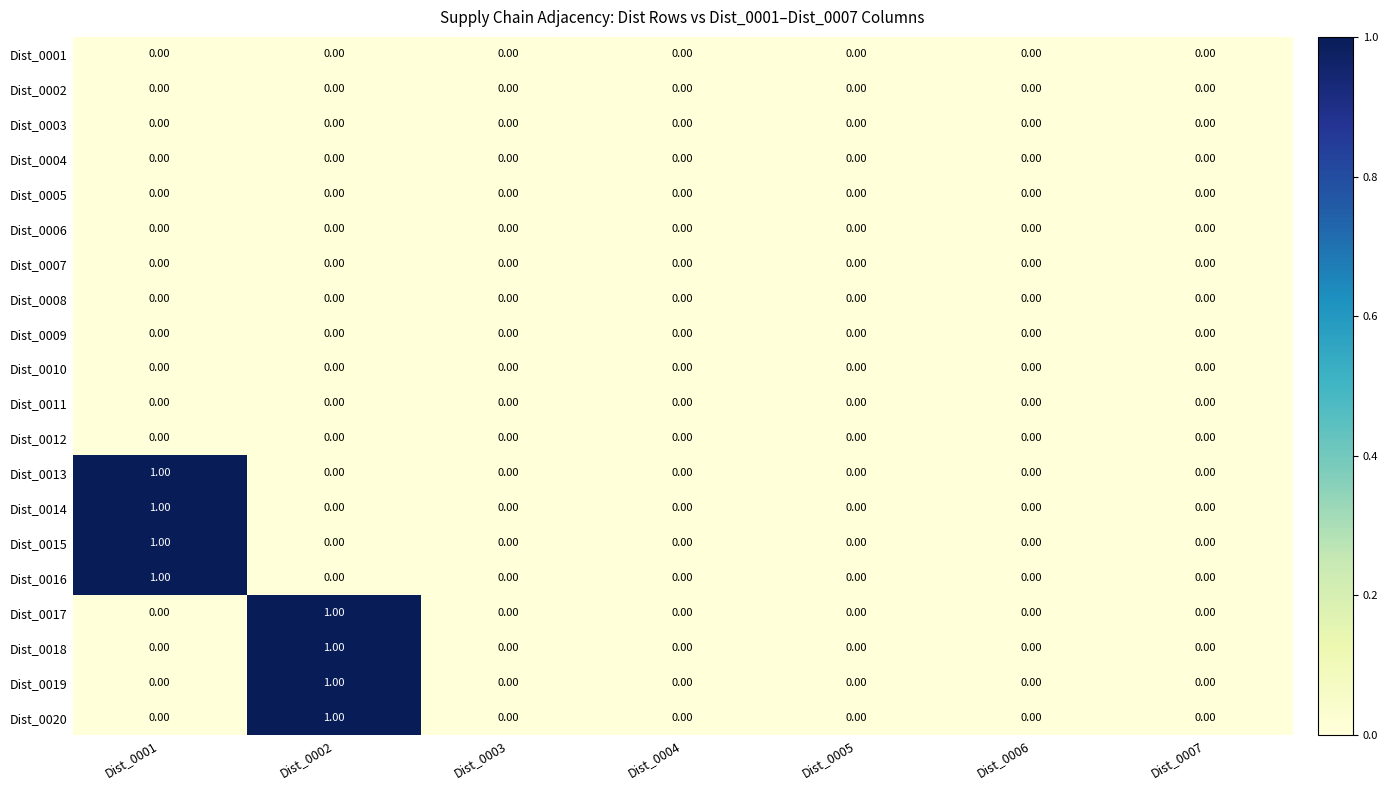

What is the total value across all series at Dist_0002?

4